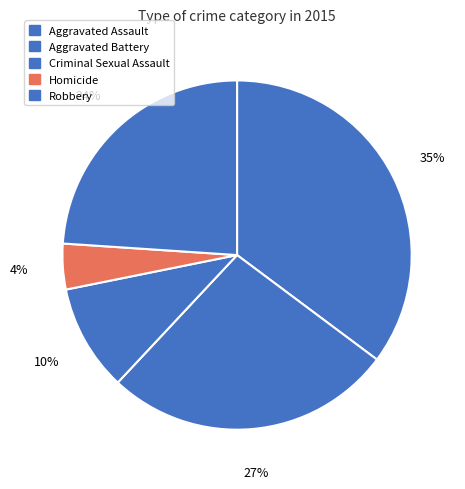

What is the change in value from Aggravated Battery to Homicide?

-16